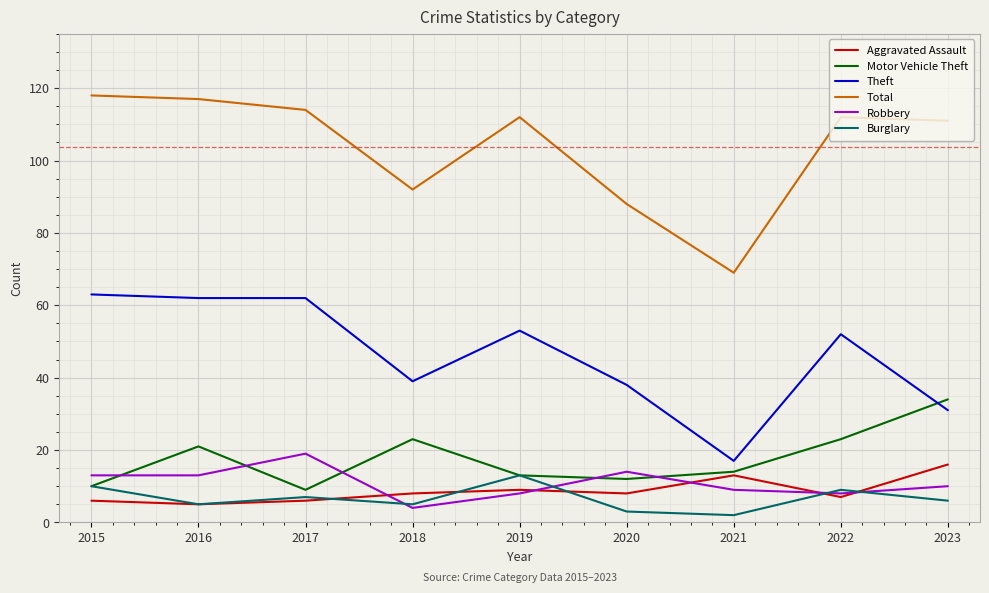

What is the sum of all Robbery values?

98